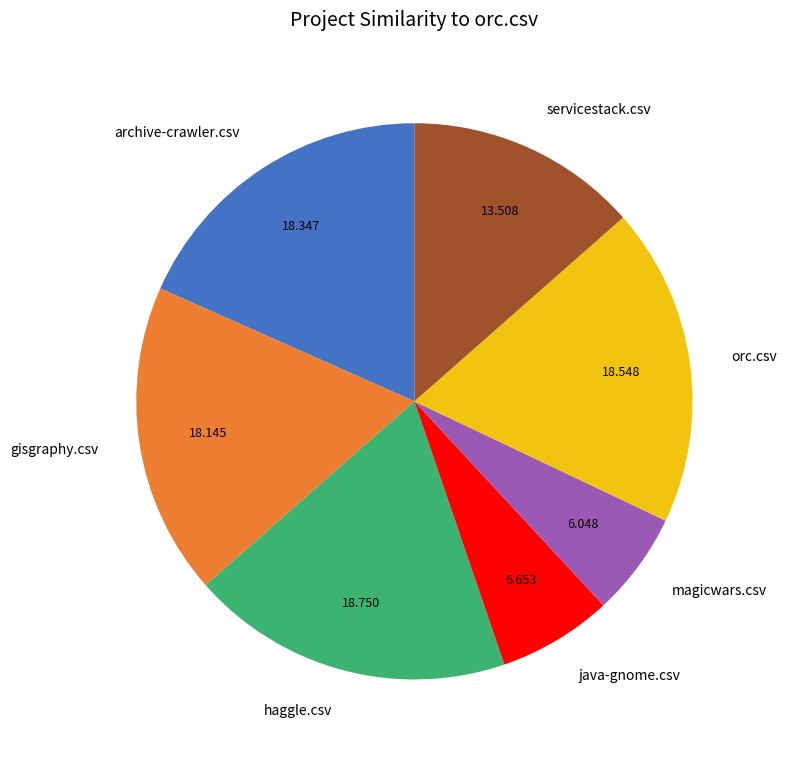

True or false: archive-crawler.csv accounts for 18% of the total.

True